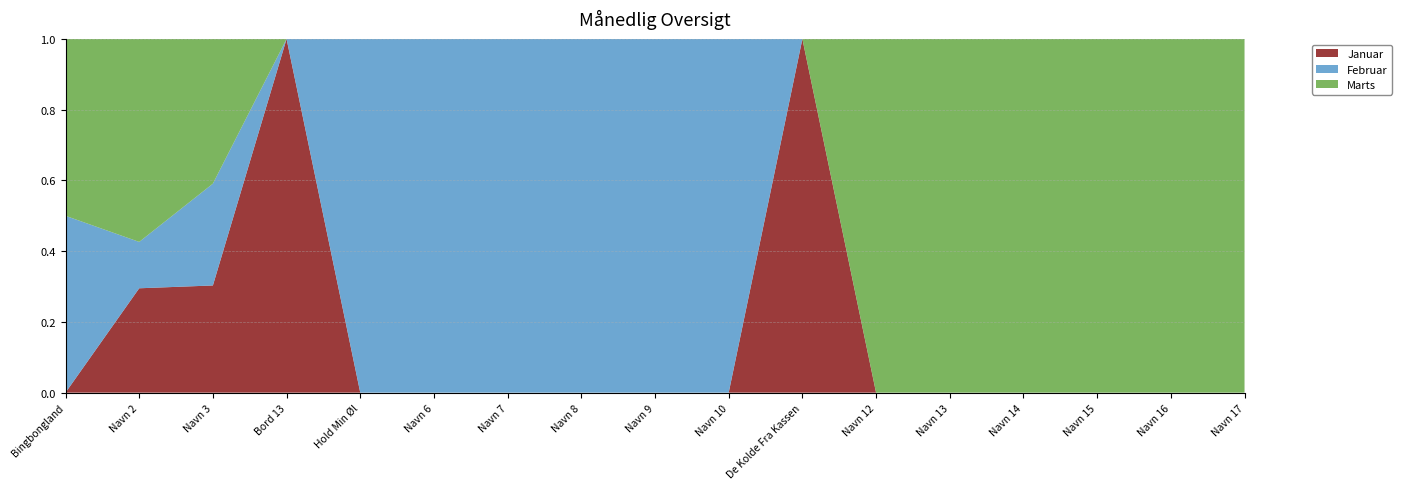

Reading left to right, list all the values displayed in this chart.

Januar: Bingbongland=0	Navn 2=18	Navn 3=20	Bord 13=43	Hold Min Øl=0	Navn 6=0	Navn 7=0	Navn 8=0	Navn 9=0	Navn 10=0	De Kolde Fra Kassen=100	Navn 12=0	Navn 13=0	Navn 14=0	Navn 15=0	Navn 16=0	Navn 17=0
Februar: Bingbongland=50	Navn 2=8	Navn 3=19	Bord 13=0	Hold Min Øl=84	Navn 6=200	Navn 7=200	Navn 8=200	Navn 9=200	Navn 10=200	De Kolde Fra Kassen=0	Navn 12=0	Navn 13=0	Navn 14=0	Navn 15=0	Navn 16=0	Navn 17=0
Marts: Bingbongland=50	Navn 2=35	Navn 3=27	Bord 13=0	Hold Min Øl=0	Navn 6=0	Navn 7=0	Navn 8=0	Navn 9=0	Navn 10=0	De Kolde Fra Kassen=0	Navn 12=19	Navn 13=18	Navn 14=12	Navn 15=21	Navn 16=21	Navn 17=18